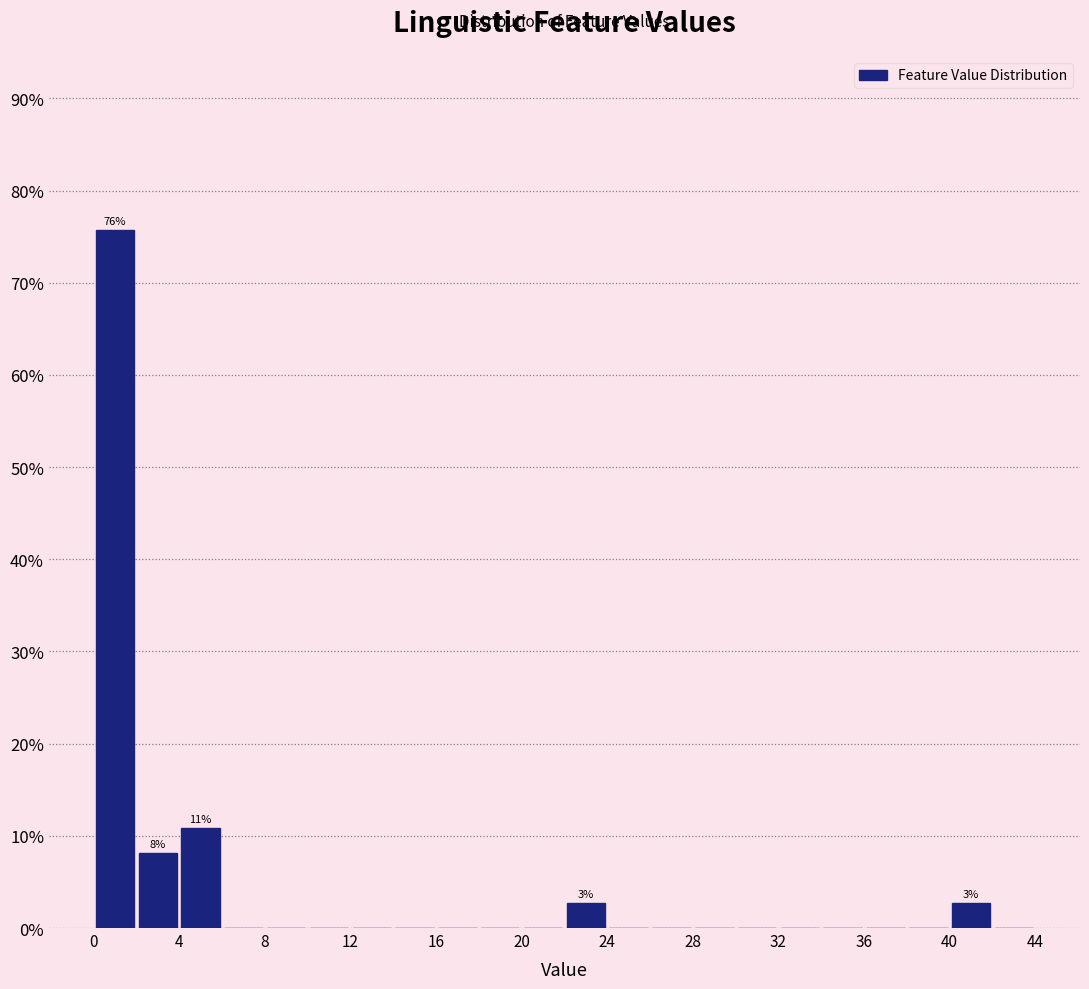

Over which range of the x-axis is the bar tallest?

0 to 2